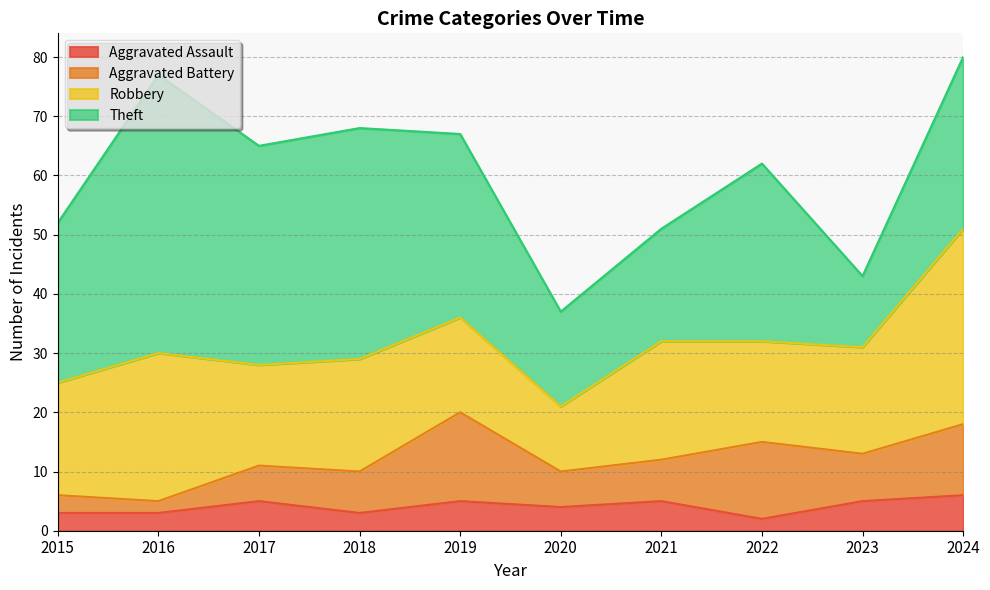

What is the total value across all series at 2019?

67